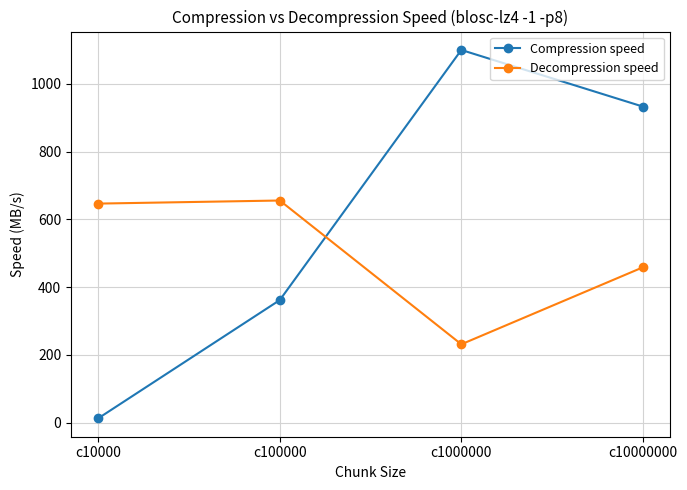

The value of Decompression speed at c1000000 is 231.0. True or false?

True